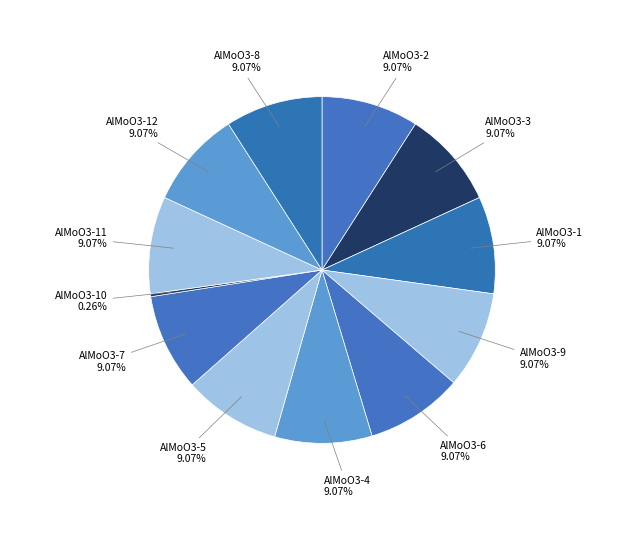

Is the sum of AlMoO3-6 and AlMoO3-2 greater than half?

No